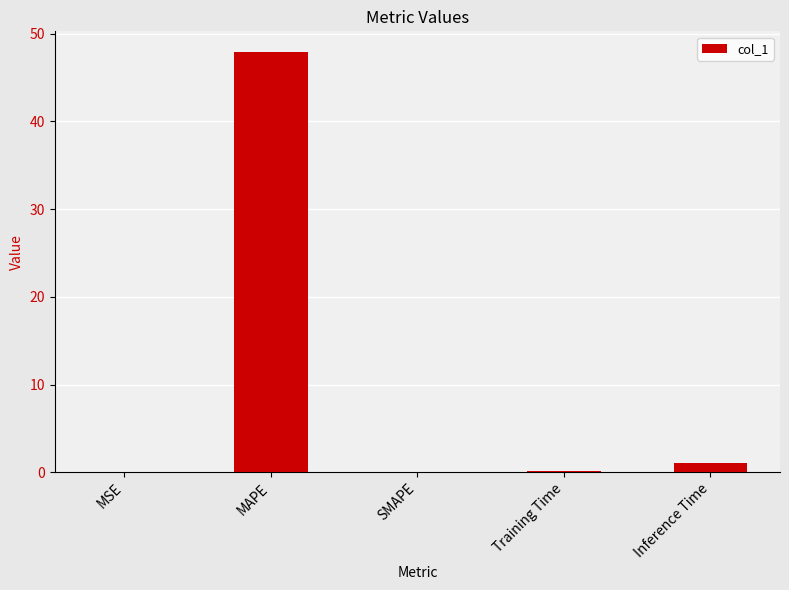

What is the maximum value shown in the chart?

47.9